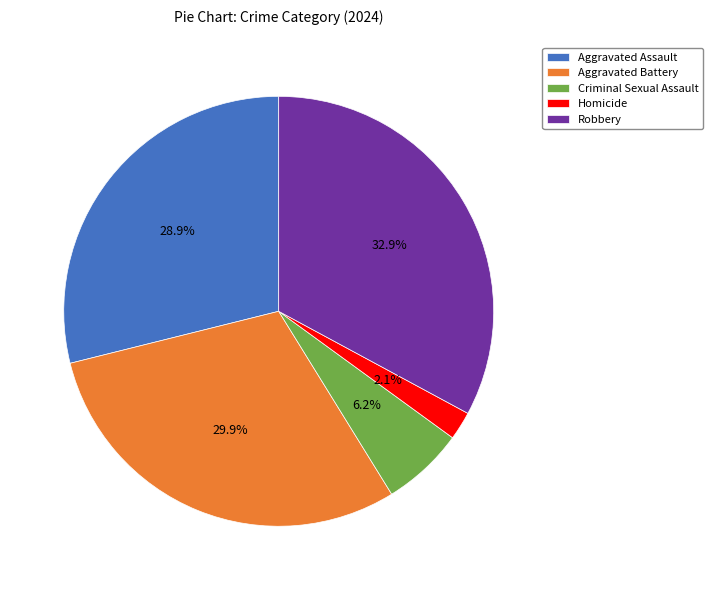

Rank the categories by value from lowest to highest.

Homicide, Criminal Sexual Assault, Aggravated Assault, Aggravated Battery, Robbery